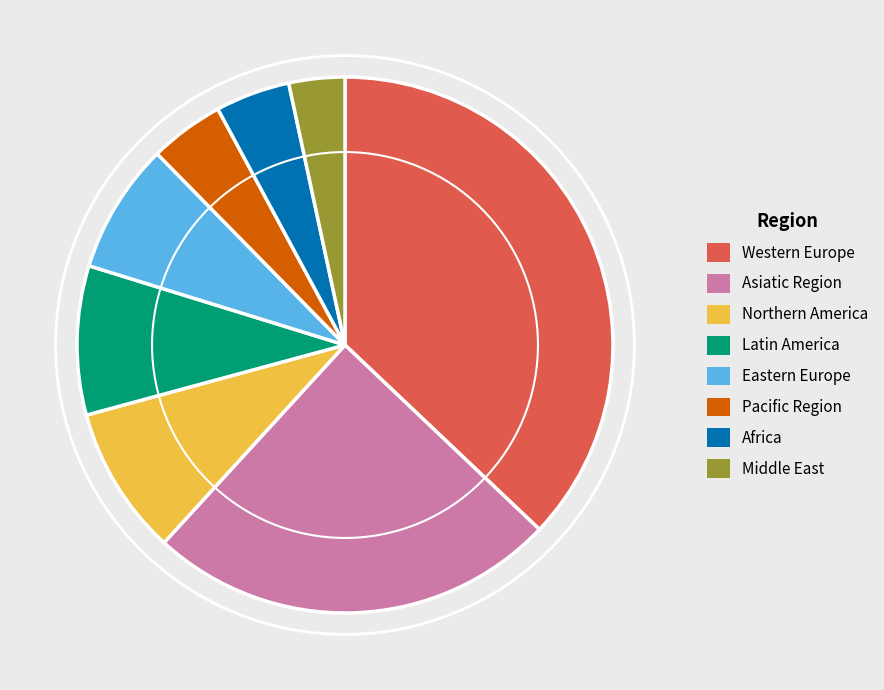

Is the sum of Pacific Region and Middle East greater than half?

No